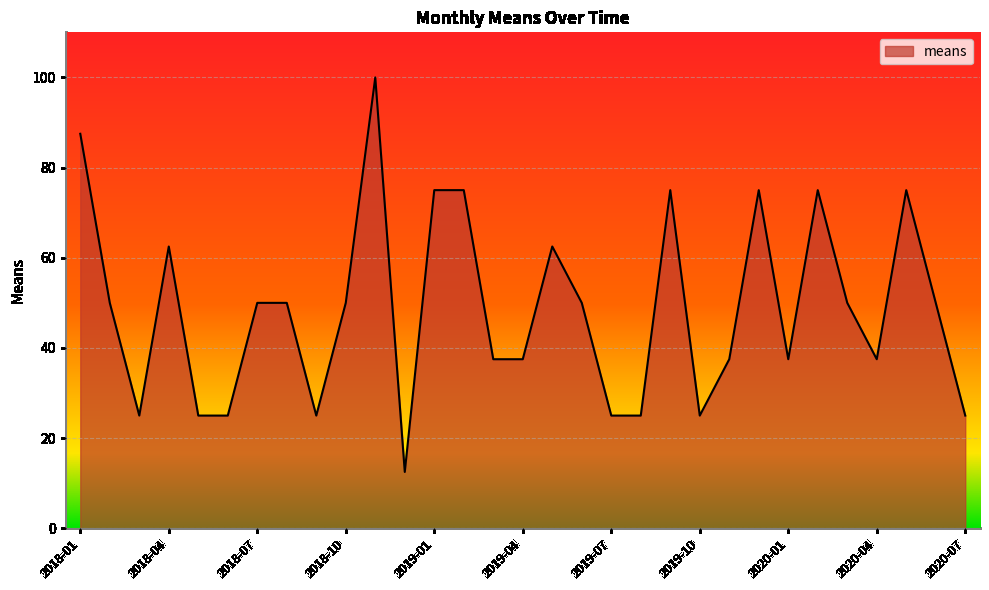

What is the difference between the maximum and minimum values?

87.5